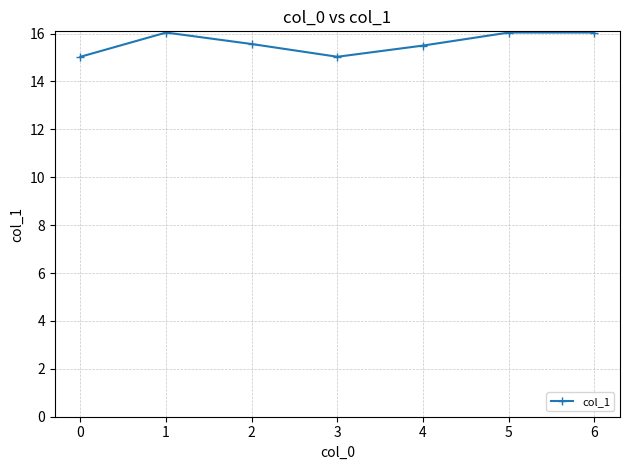

What is the sum of all values?

109.2